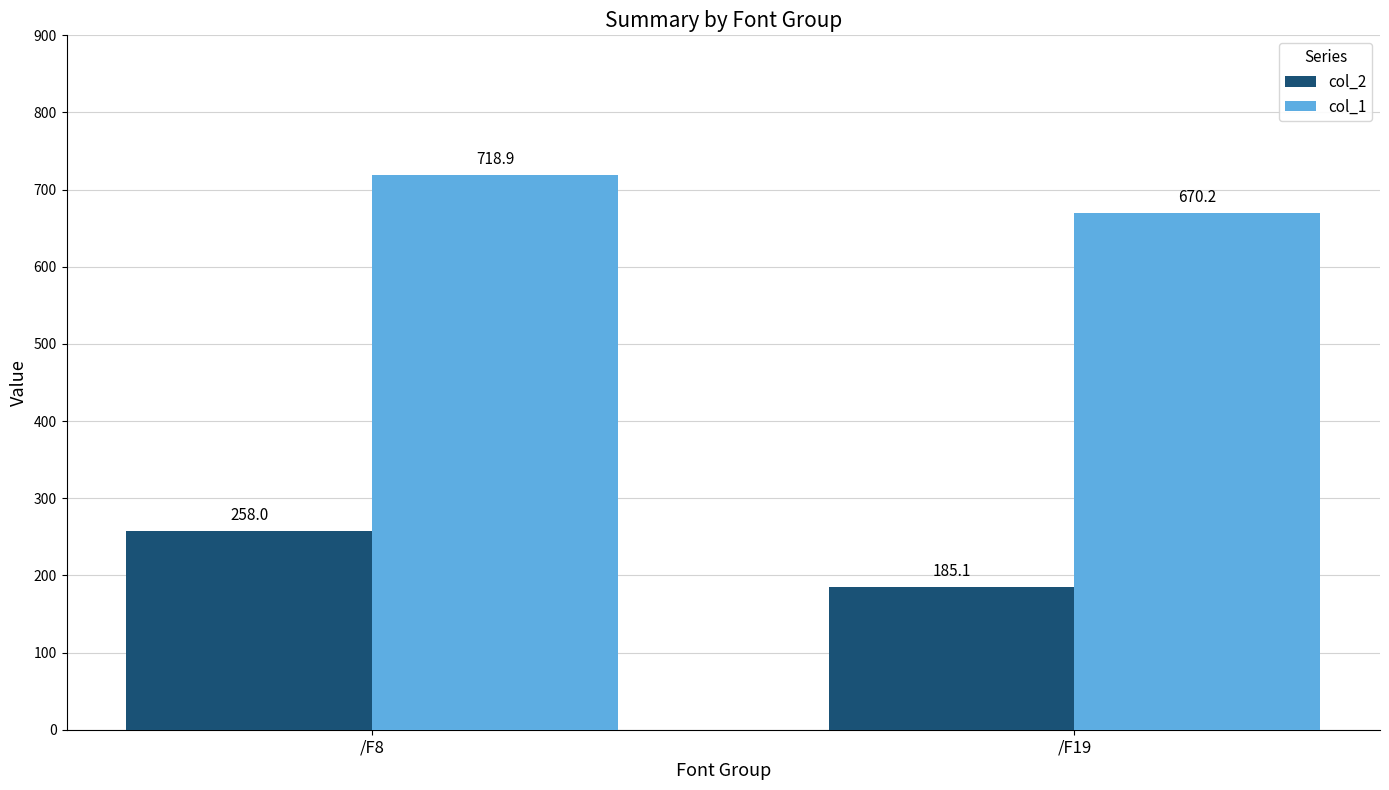

Which category has the lowest value in the col_2 series?

/F19